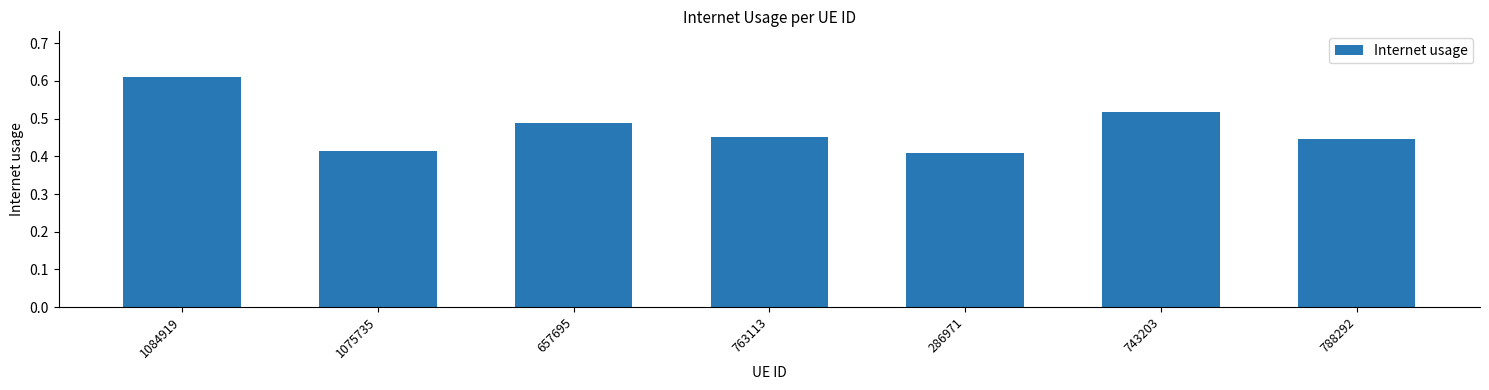

Are the bars grouped side by side (vs. stacked)?

No